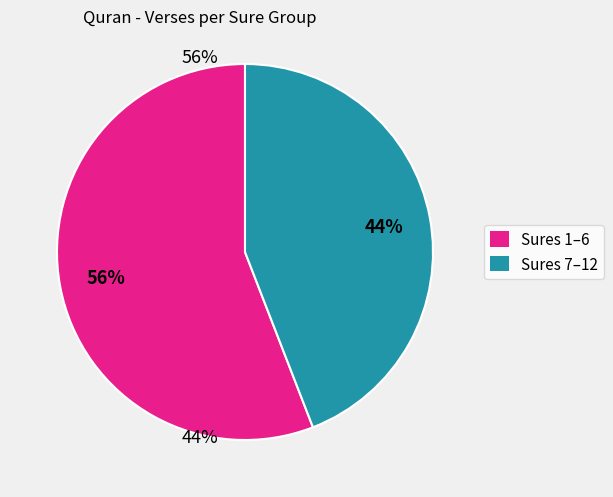

Which category has the biggest portion of the pie?

Sures 1–6